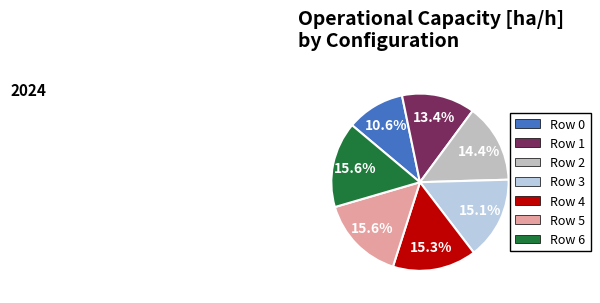

Is it true that Row 4 is 15% of the pie?

True